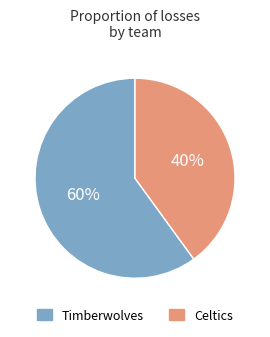

How many slices are in this pie chart?

2